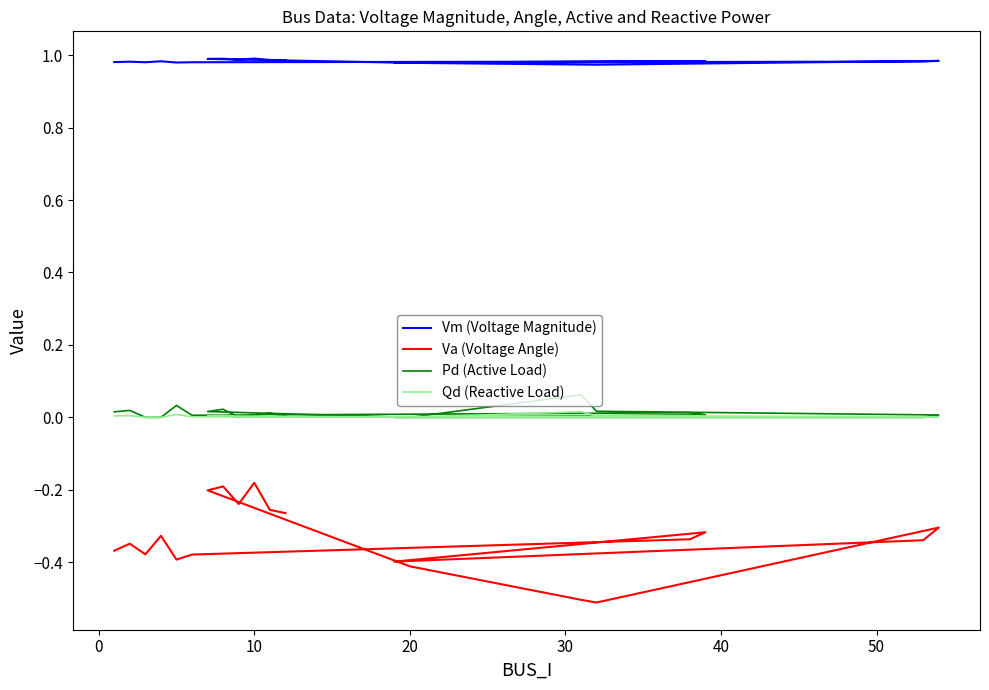

True or false: Qd (Reactive Load) and Pd (Active Load) cross at least once.

False